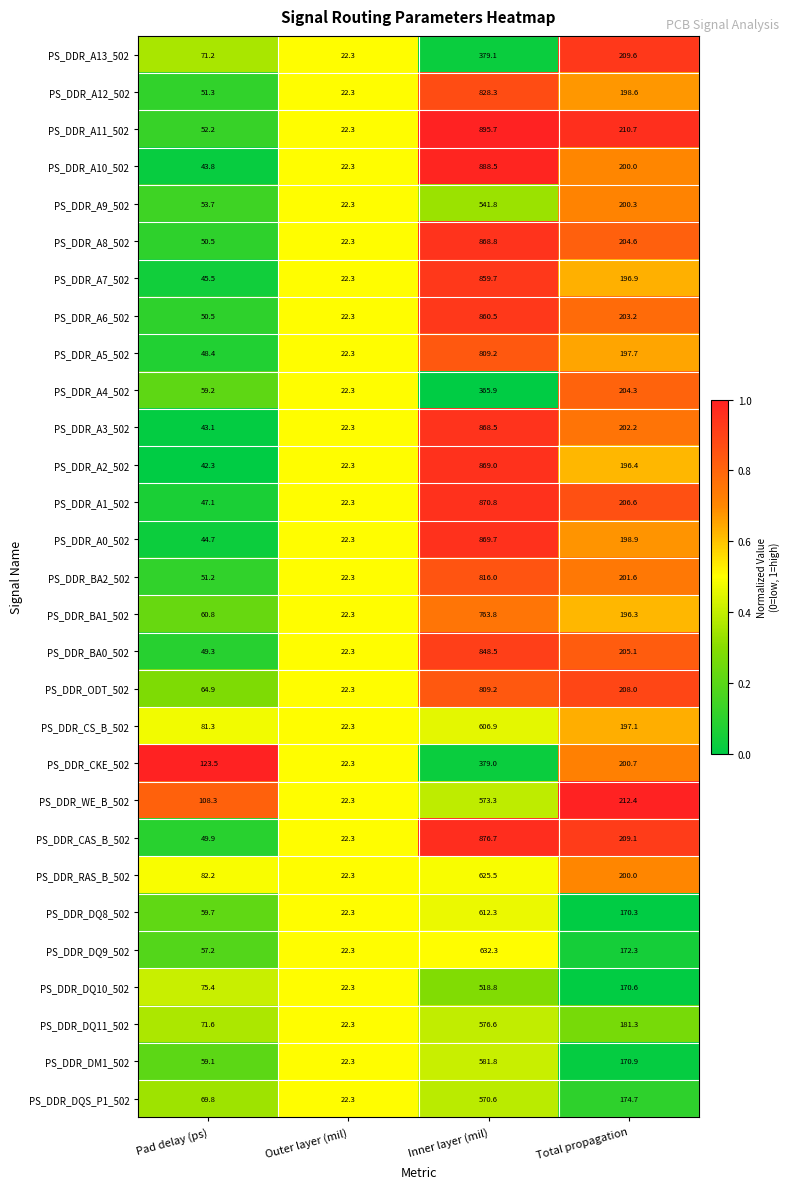

Is it true that PS_DDR_A7_502 equals 196.9 at Total propagation?

True